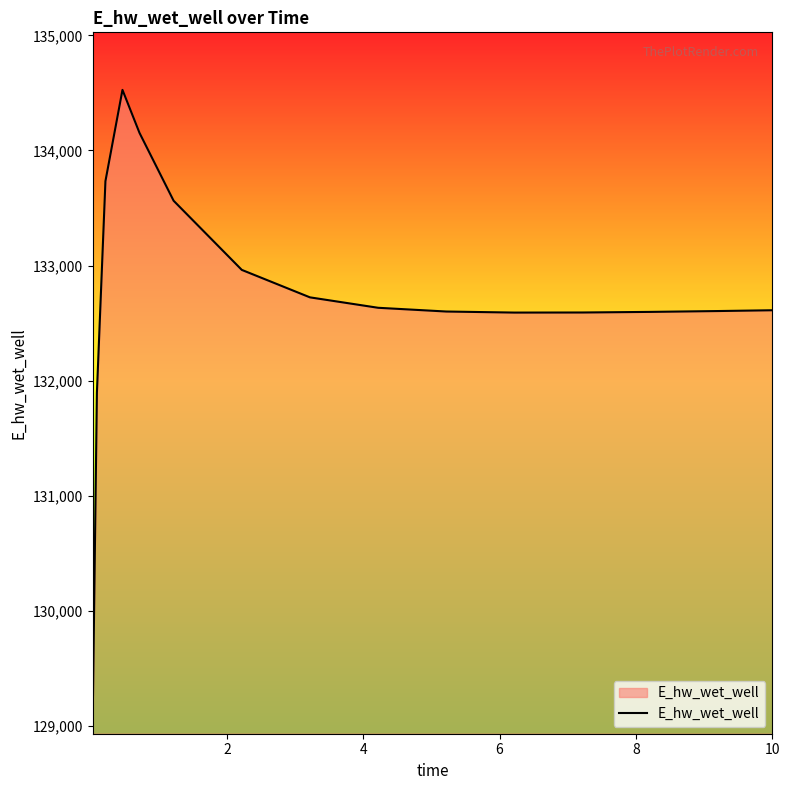

What is the smallest value displayed?

129032.4